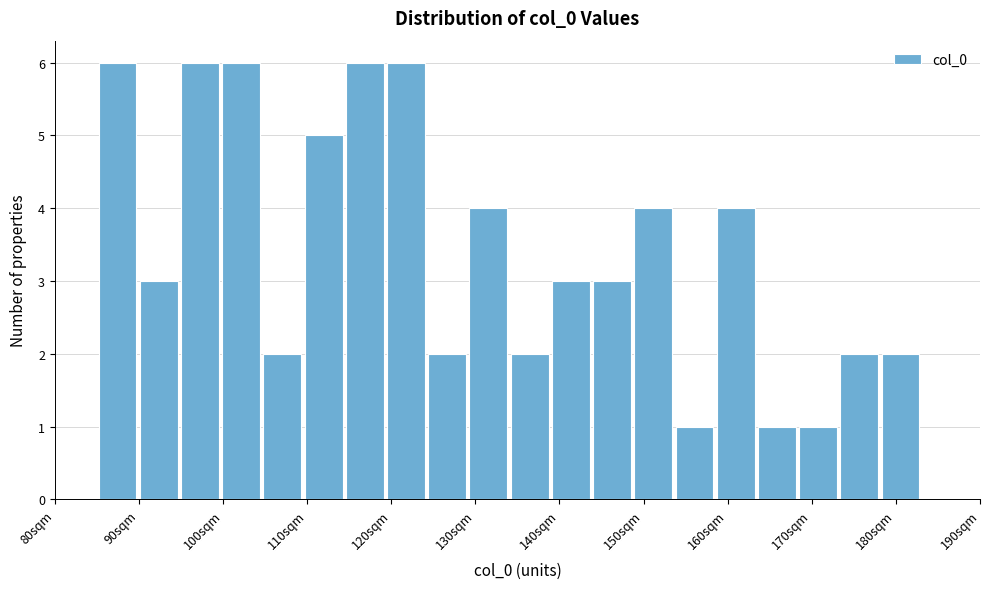

How tall is the bar that spans 114.4 to 119.3 on the x-axis? Neither the bar edges nor the heights are printed on the chart, so give them approximately, as read against the axes.

6